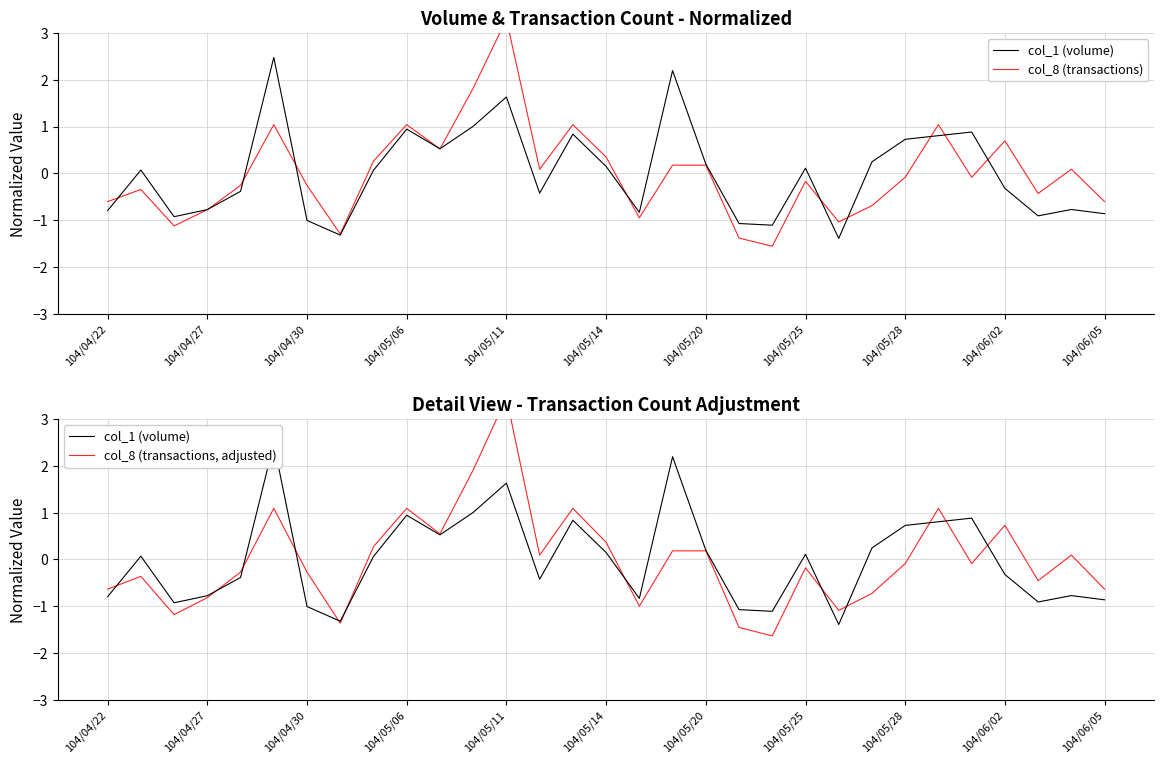

How many values in col_8 (transactions, adjusted) are above zero?

14